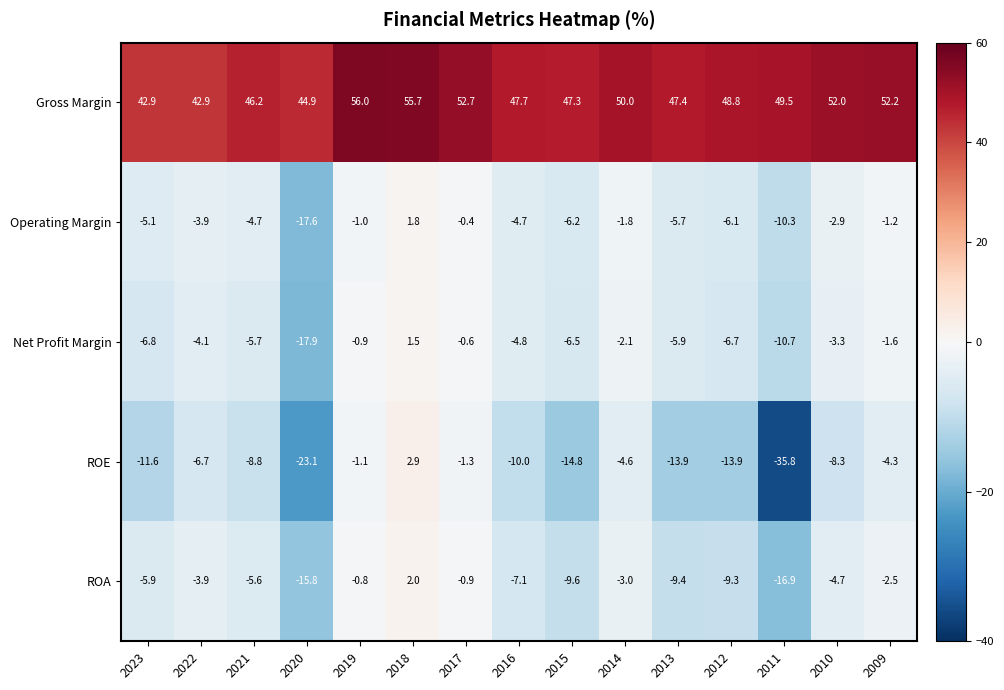

What is the difference between the maximum and minimum values in the ROE series?

38.7